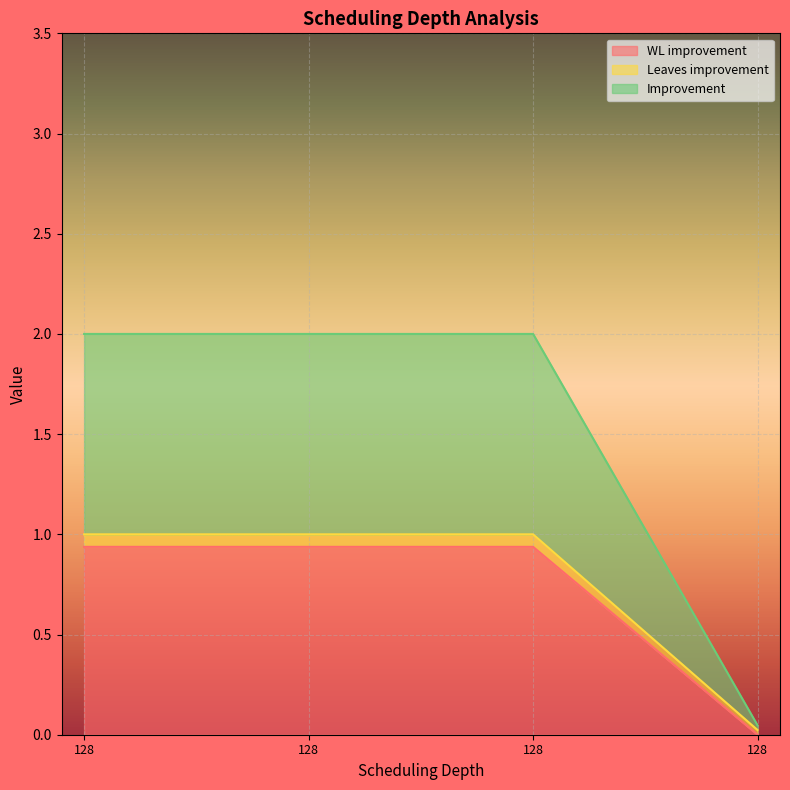

How many values in the Leaves improvement series are below 1?

1